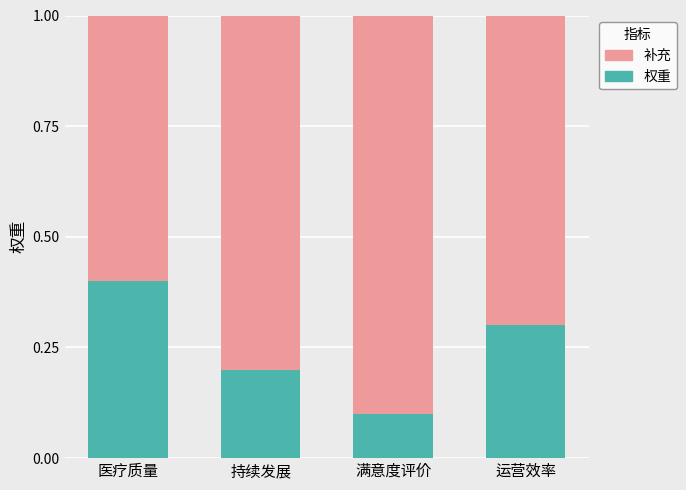

Rank the categories by 权重 value from highest to lowest.

医疗质量, 运营效率, 持续发展, 满意度评价